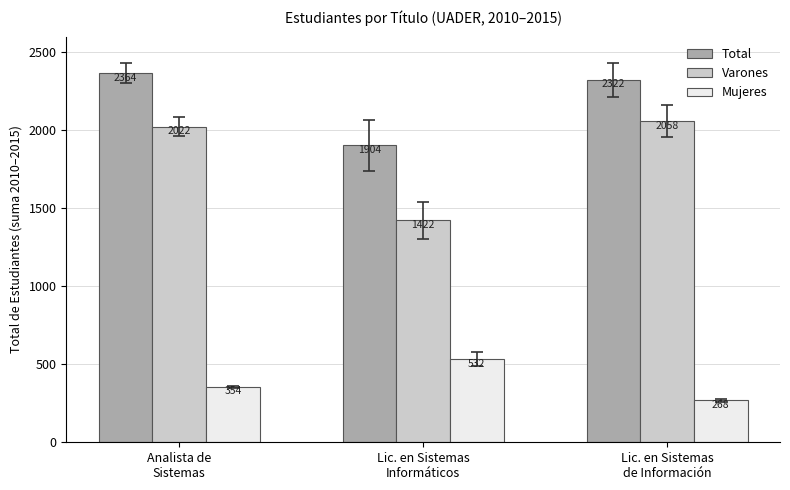

At Lic. en Sistemas
Informáticos, list the series in order from smallest to largest.

Mujeres, Varones, Total